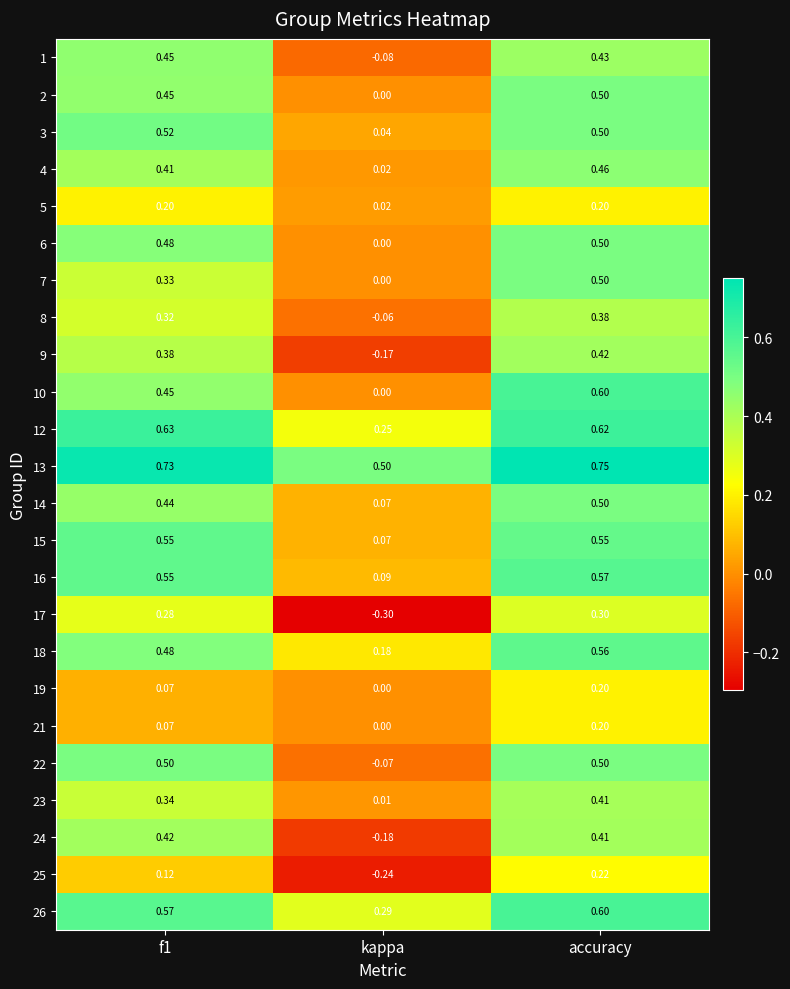

Where is 26 nearest to the value 0?

kappa